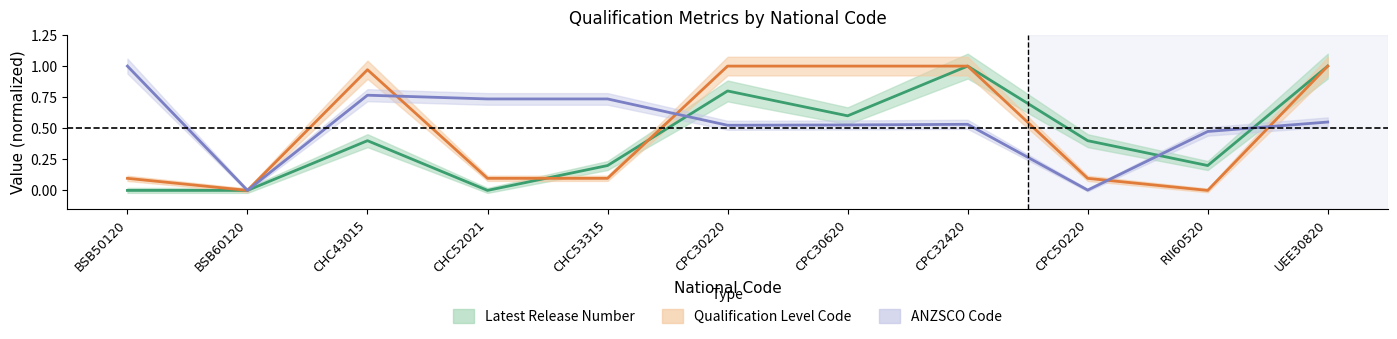

Reading left to right, what are all the values shown in this chart?

Latest Release Number: BSB50120=0.0	BSB60120=0.0	CHC43015=0.4	CHC52021=0.0	CHC53315=0.2	CPC30220=0.8	CPC30620=0.6	CPC32420=1.0	CPC50220=0.4	RII60520=0.2	UEE30820=1.0
Qualification Level Code: BSB50120=0.1	BSB60120=0.0	CHC43015=1.0	CHC52021=0.1	CHC53315=0.1	CPC30220=1.0	CPC30620=1.0	CPC32420=1.0	CPC50220=0.1	RII60520=0.0	UEE30820=1.0
ANZSCO Code: BSB50120=1.0	BSB60120=0.0	CHC43015=0.8	CHC52021=0.7	CHC53315=0.7	CPC30220=0.5	CPC30620=0.5	CPC32420=0.5	CPC50220=0.0	RII60520=0.5	UEE30820=0.6